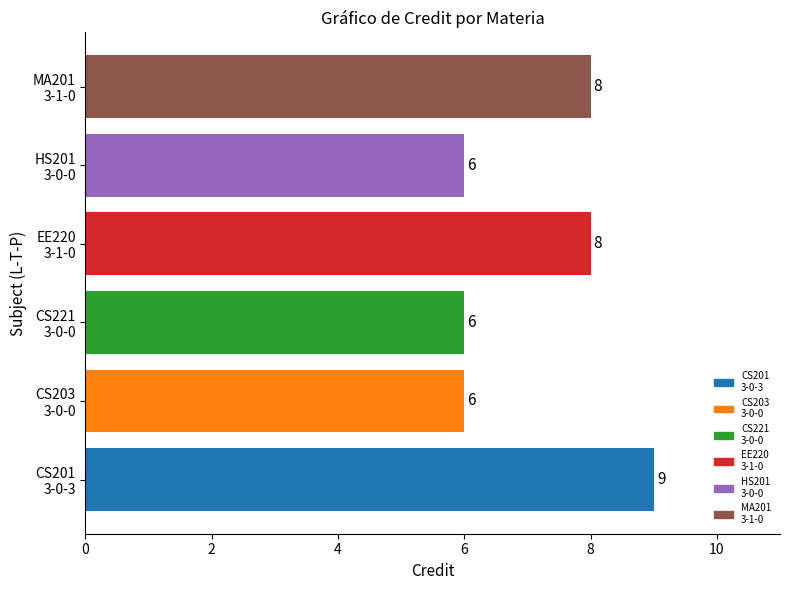

What is the greatest value displayed?

9